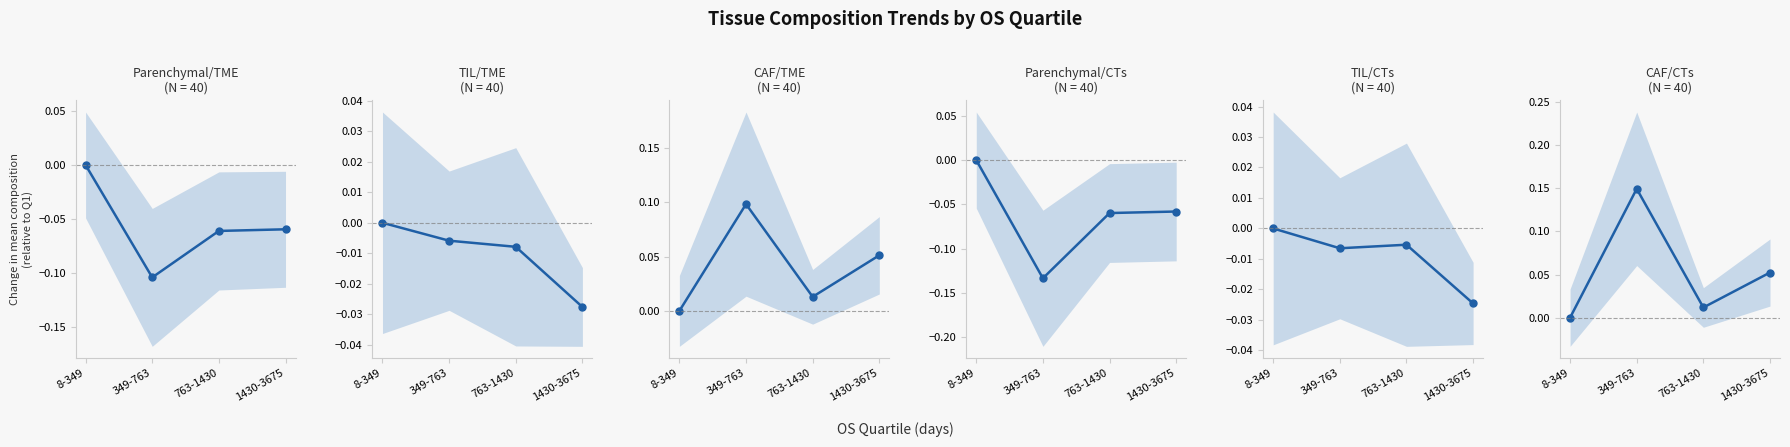

Reading right to left, list all the values displayed in this chart.

Parenchymal/TME: 1430-3675=-0.1	763-1430=-0.1	349-763=-0.1	8-349=0.0
TIL/TME: 1430-3675=-0.0	763-1430=-0.0	349-763=-0.0	8-349=0.0
CAF/TME: 1430-3675=0.1	763-1430=0.0	349-763=0.1	8-349=0.0
Parenchymal/CTs: 1430-3675=-0.1	763-1430=-0.1	349-763=-0.1	8-349=0.0
TIL/CTs: 1430-3675=-0.0	763-1430=-0.0	349-763=-0.0	8-349=0.0
CAF/CTs: 1430-3675=0.1	763-1430=0.0	349-763=0.1	8-349=0.0